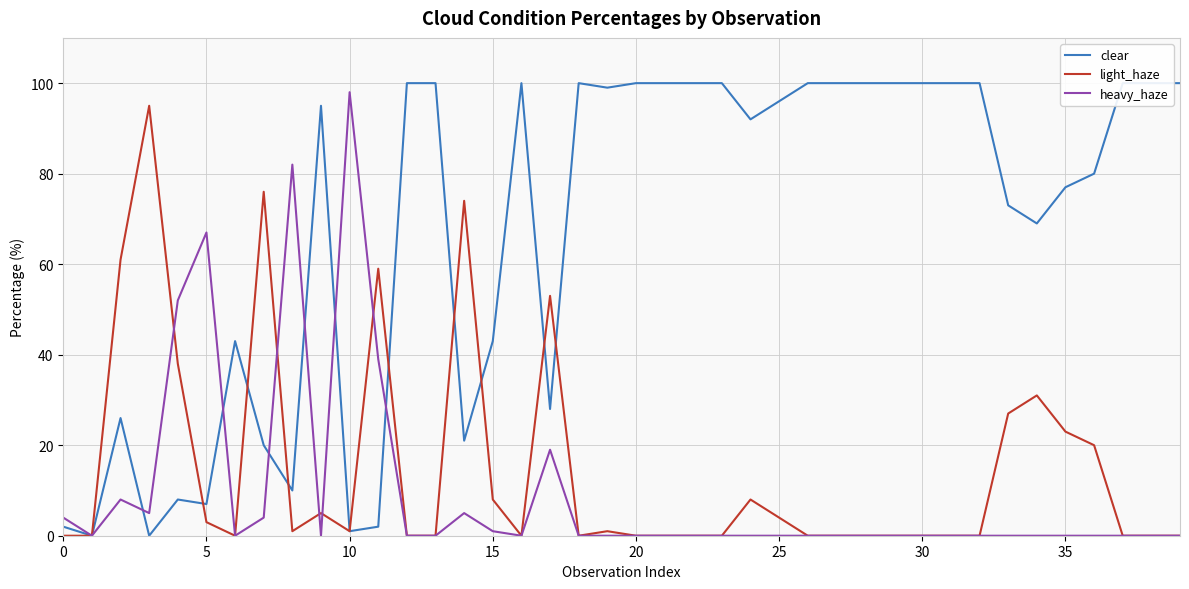

True or false: clear has more than 1 interior local peaks.

True